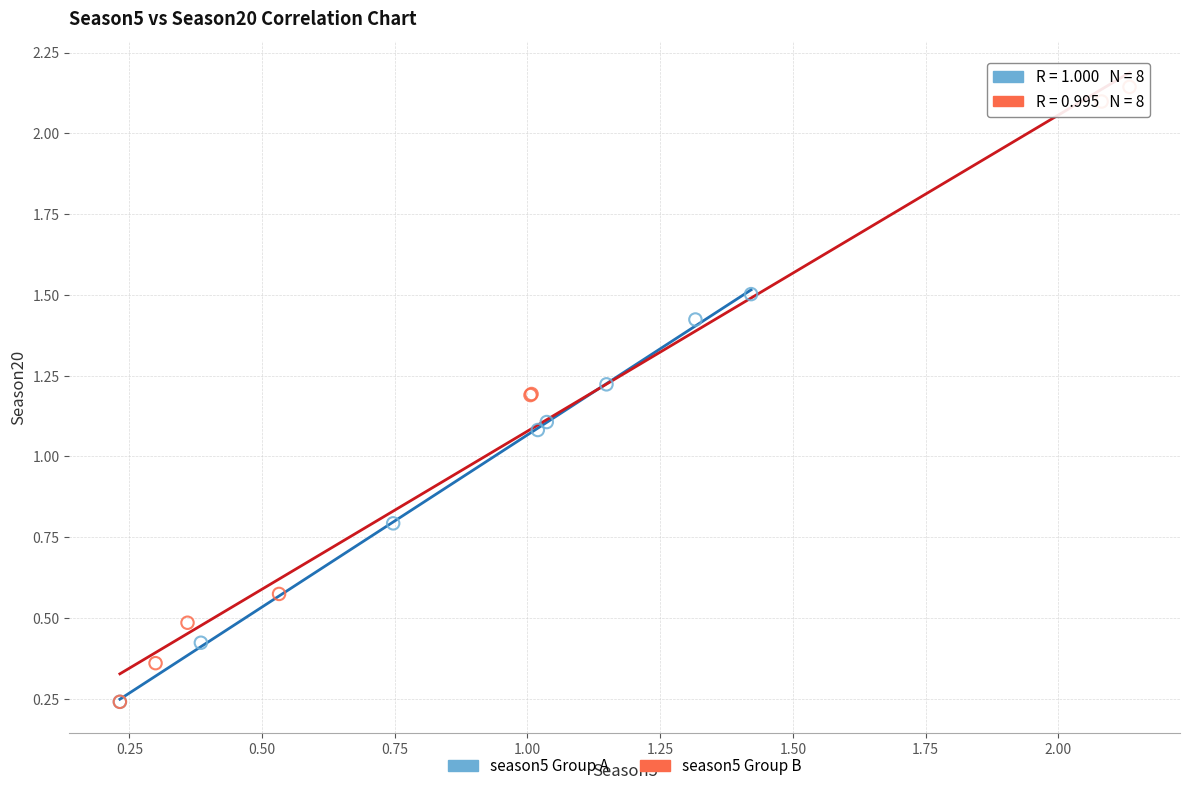

What are all the series names shown in the legend?

season5 Group A, season5 Group B